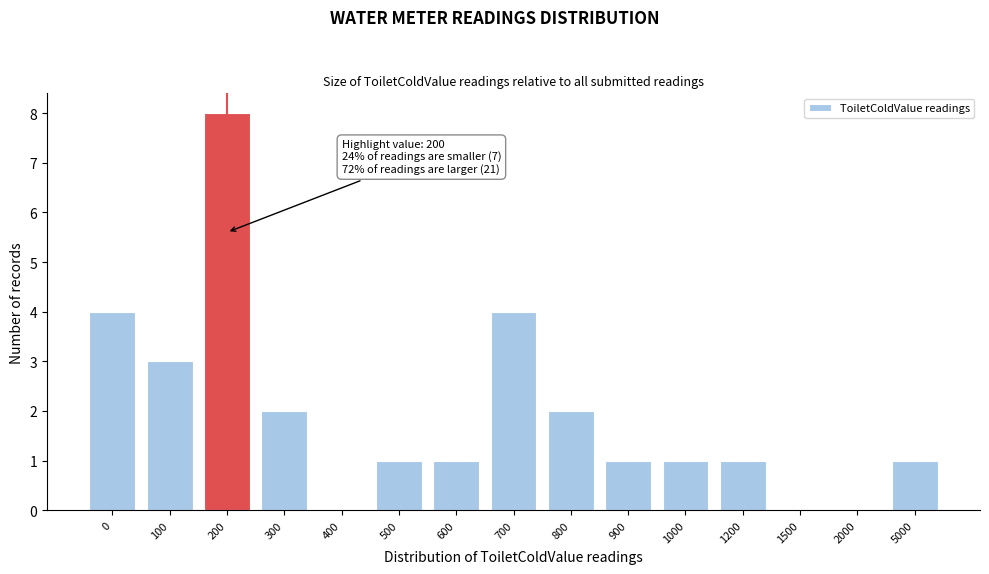

Reading left to right, what are all the values shown in this chart?

0=4	100=3	200=8	300=2	400=0	500=1	600=1	700=4	800=2	900=1	1000=1	1200=1	1500=0	2000=0	5000=1